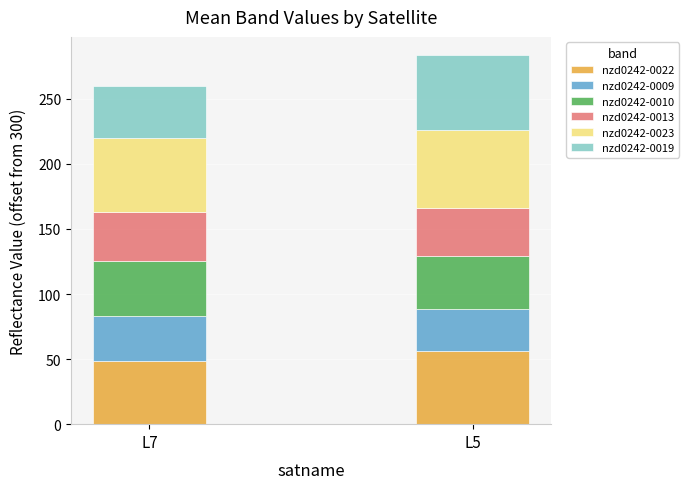

What is the minimum value for nzd0242-0022?

48.8